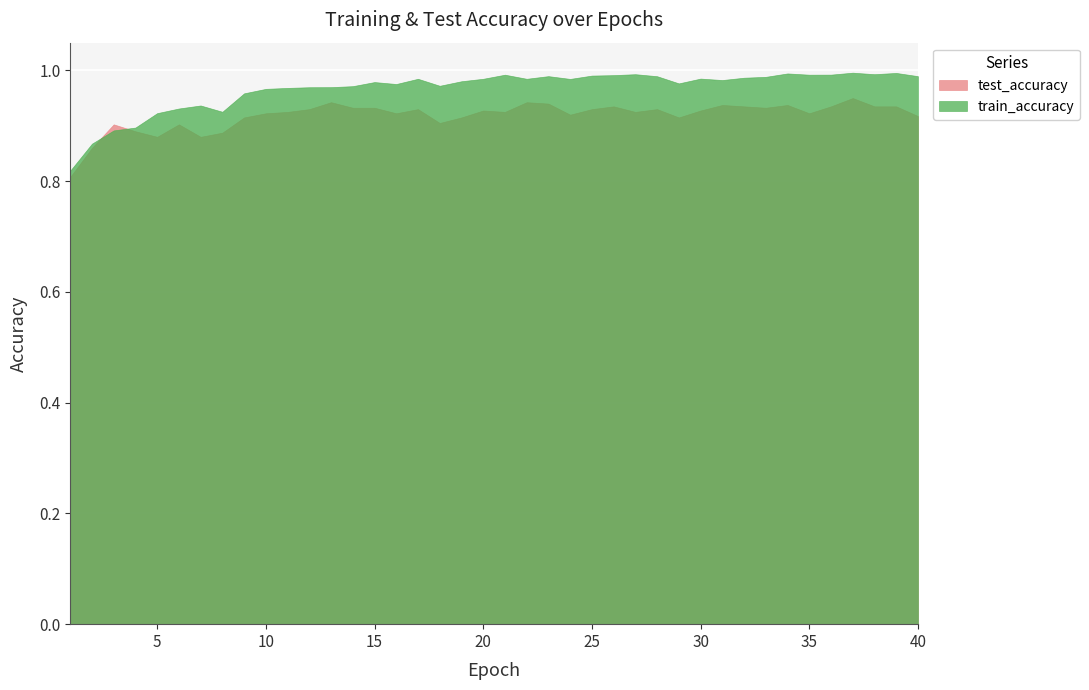

At which label does test_accuracy reach its minimum?

1